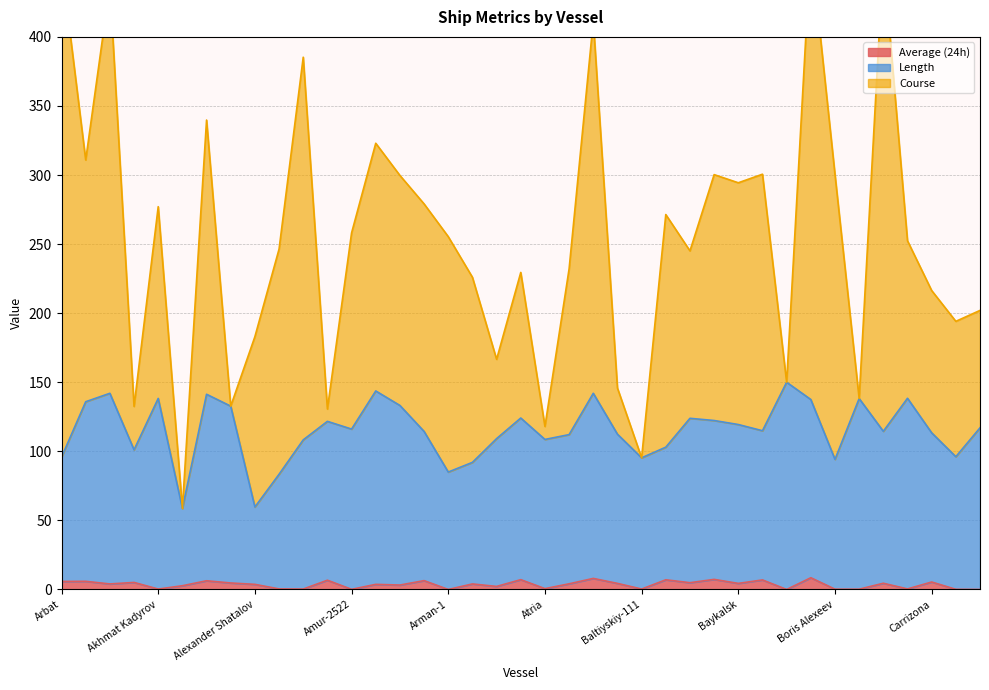

What is the sum of the Length values at Amur-2505 and Gulf Rover?

257.6